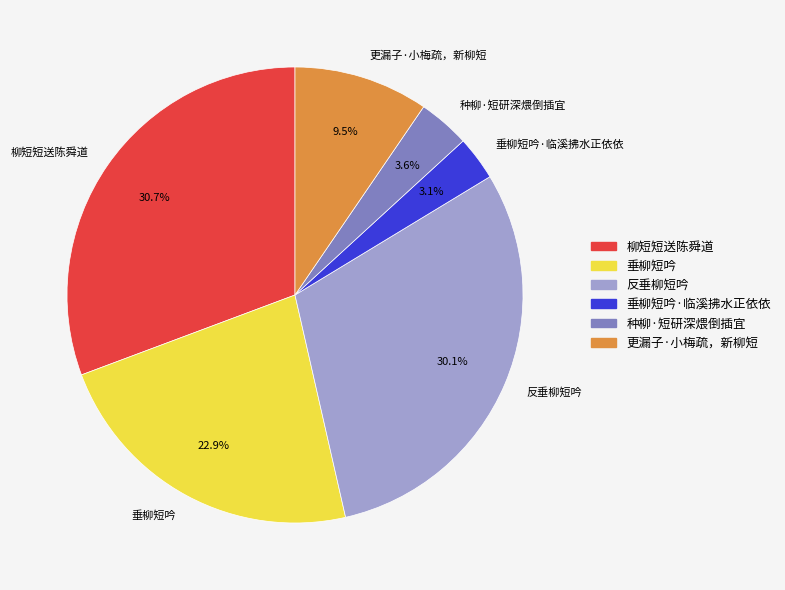

What is the largest slice in the pie chart?

柳短短送陈舜道